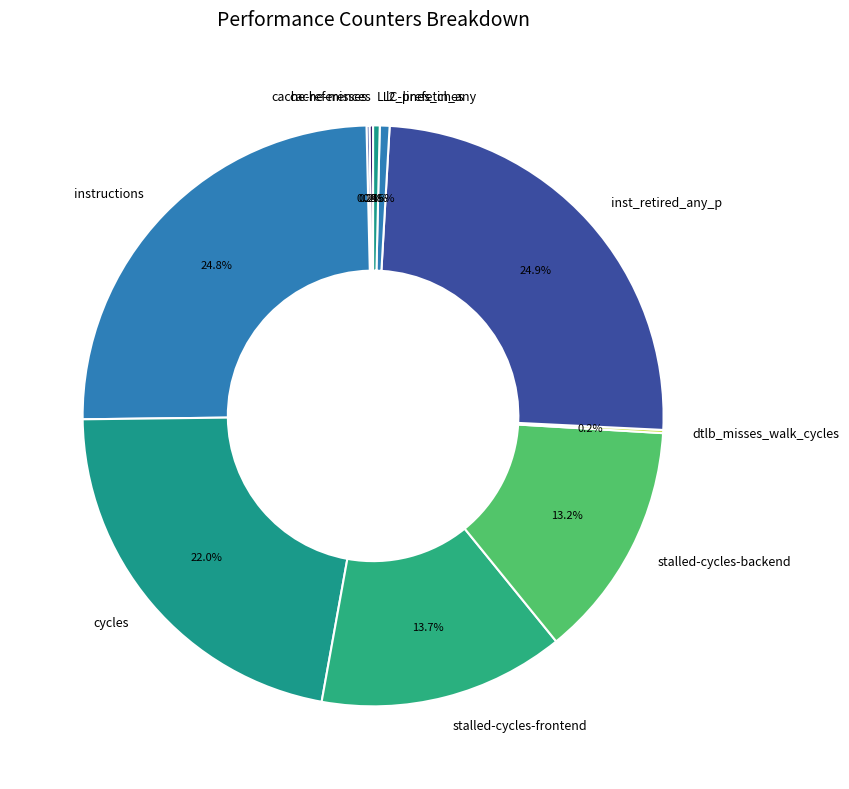

Between cycles and l2_lines_in_any, which is larger?

cycles